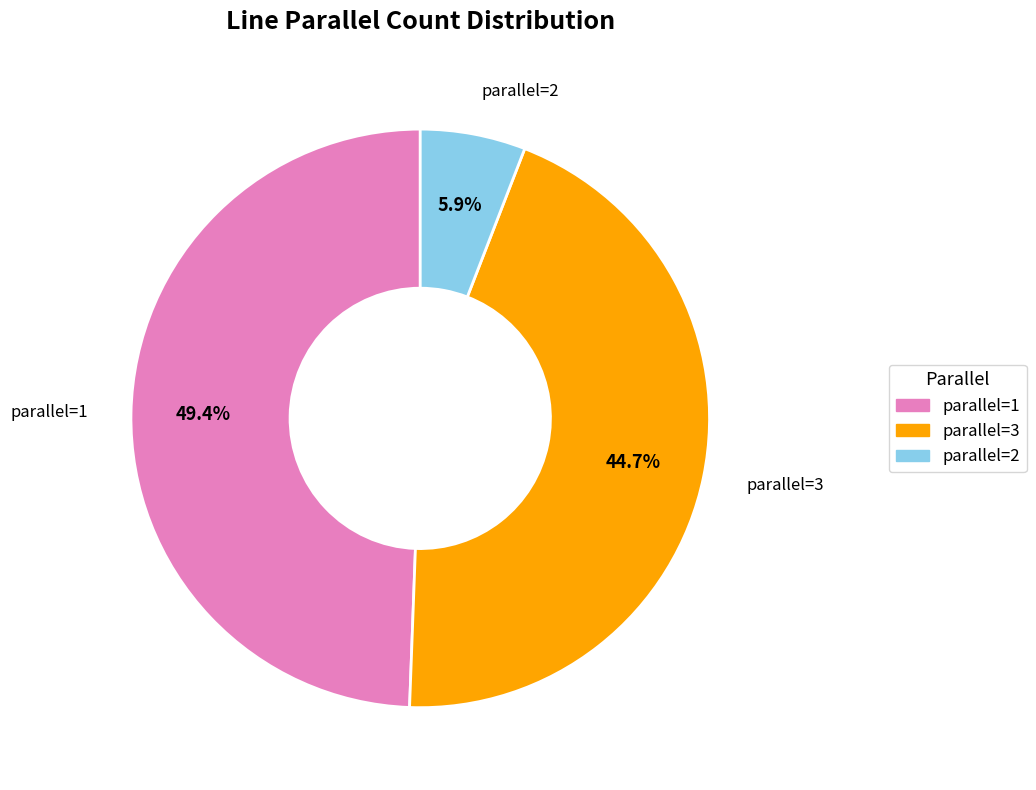

What percentage do parallel=1 and parallel=2 together represent?

55.3%